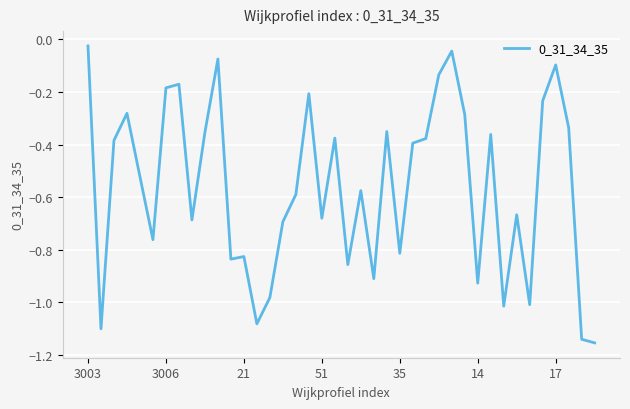

What is the sum of all values?

-22.5